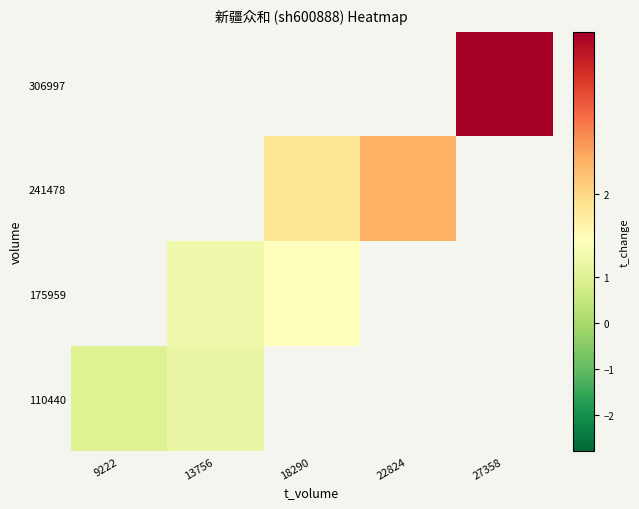

Which category has the highest value across all series?

27358